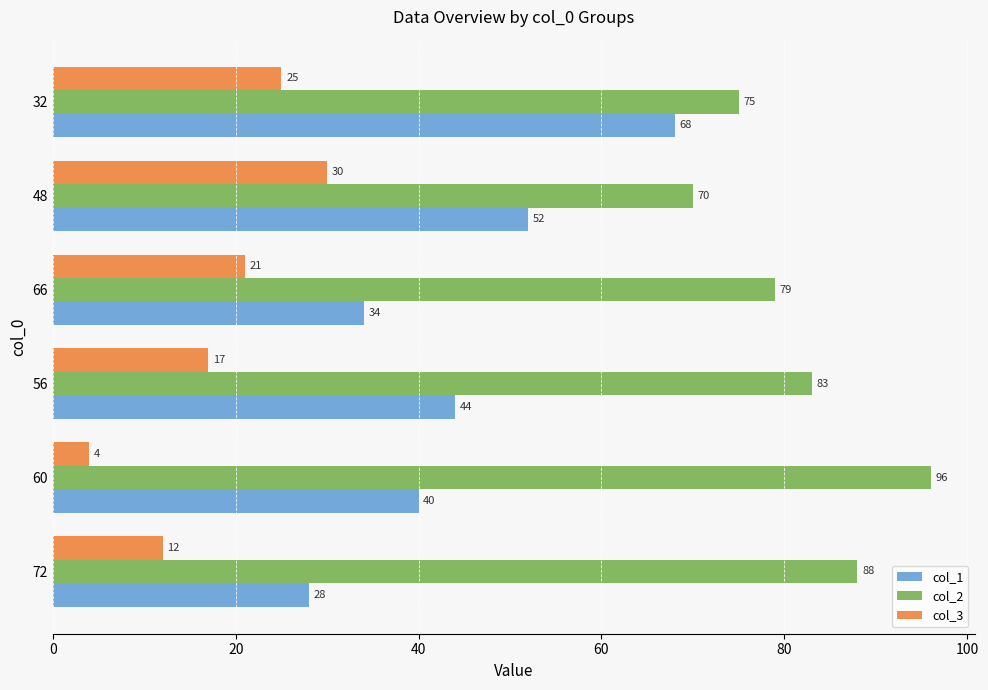

What is the difference between the maximum and minimum values in the col_2 series?

26